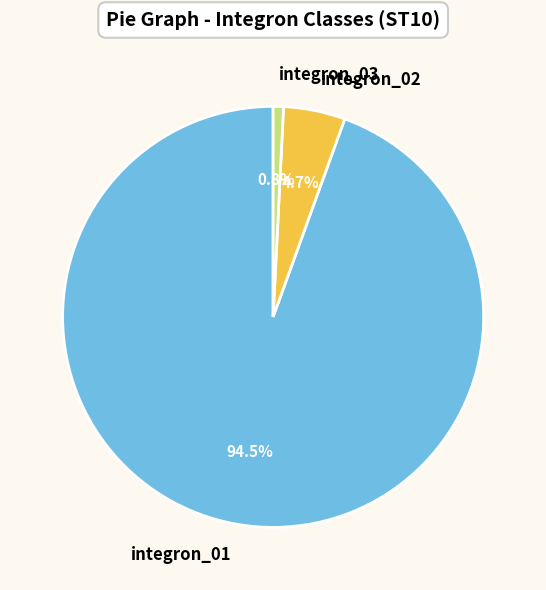

What is the majority slice?

integron_01